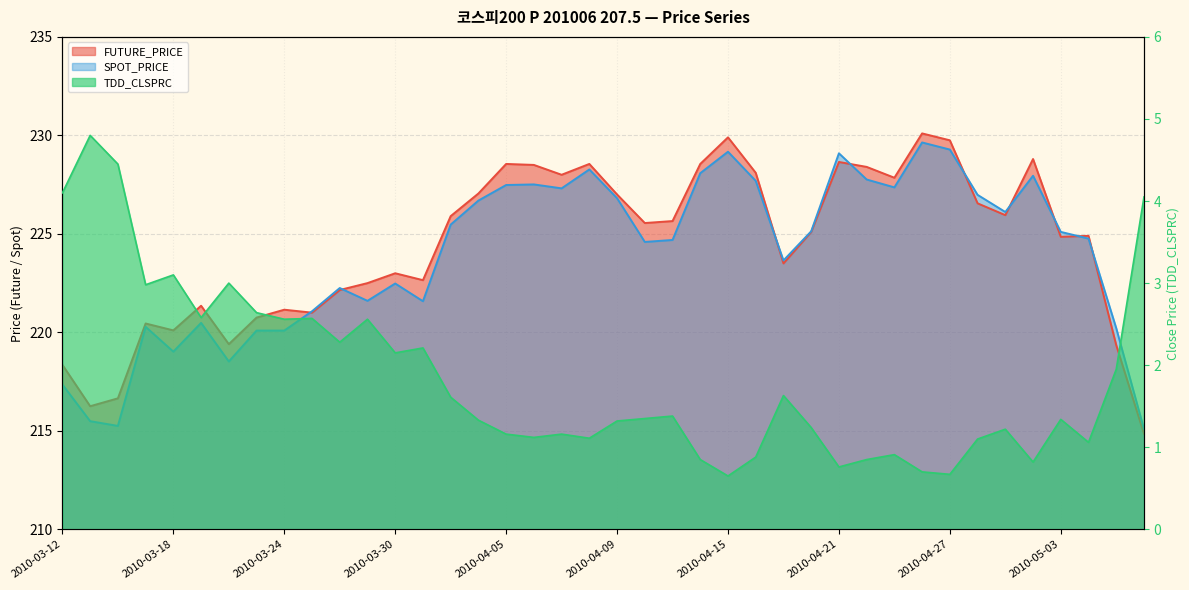

At which label does FUTURE_PRICE first exceed 225?

2010-04-01